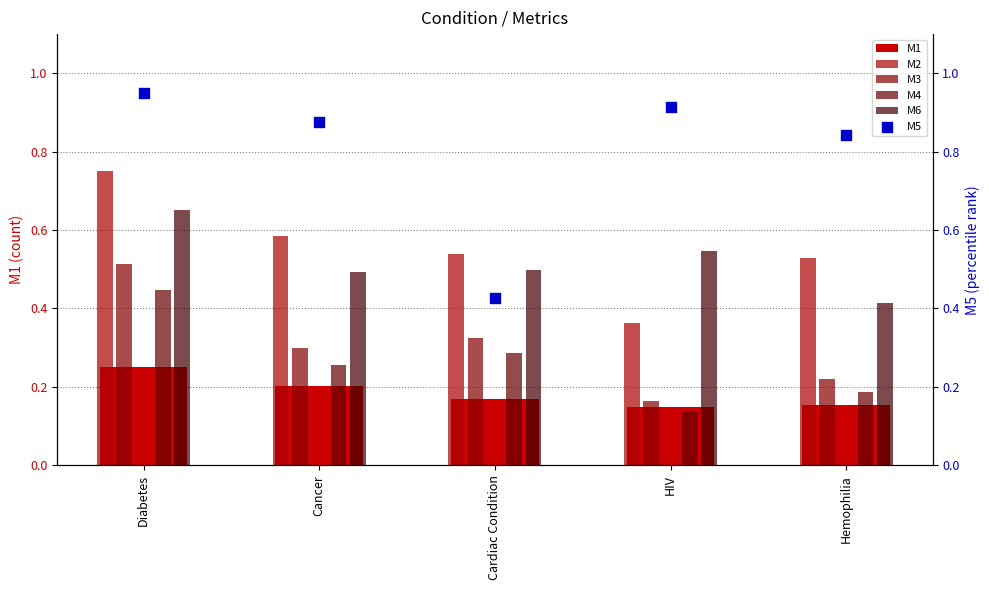

Which series reaches the minimum Y coordinate?

M4